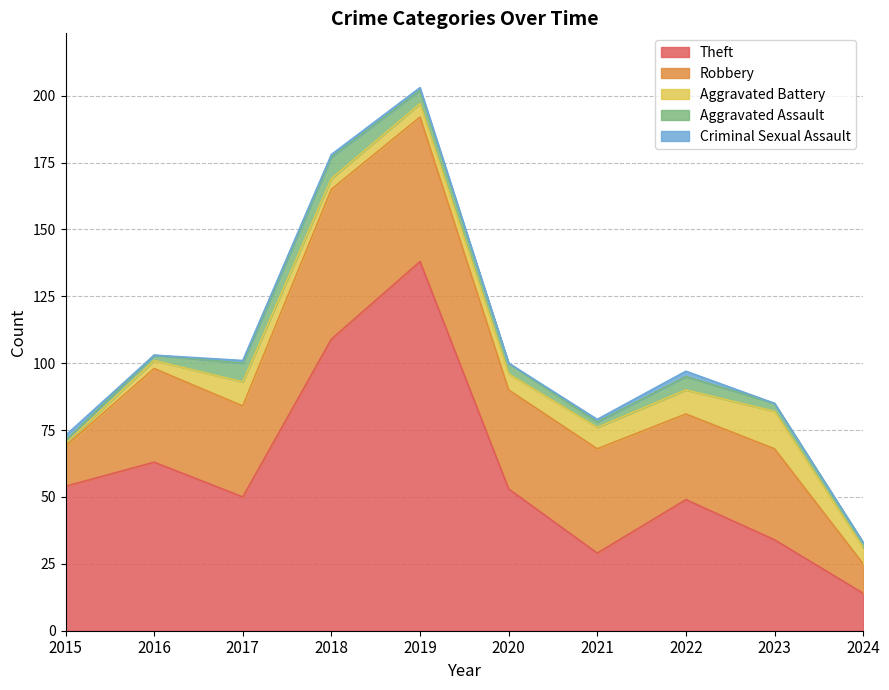

True or false: Criminal Sexual Assault and Robbery intersect in this chart.

False